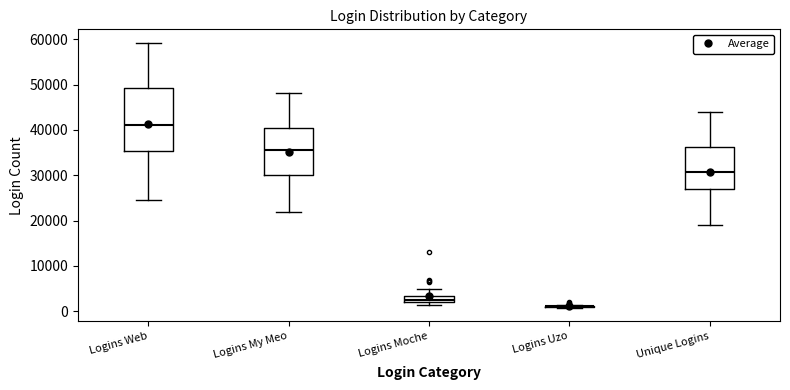

Where is the upper edge of the box for Logins My Meo on the y-axis? The values are not printed on the chart, so give them approximately, as read against the axis.

40000